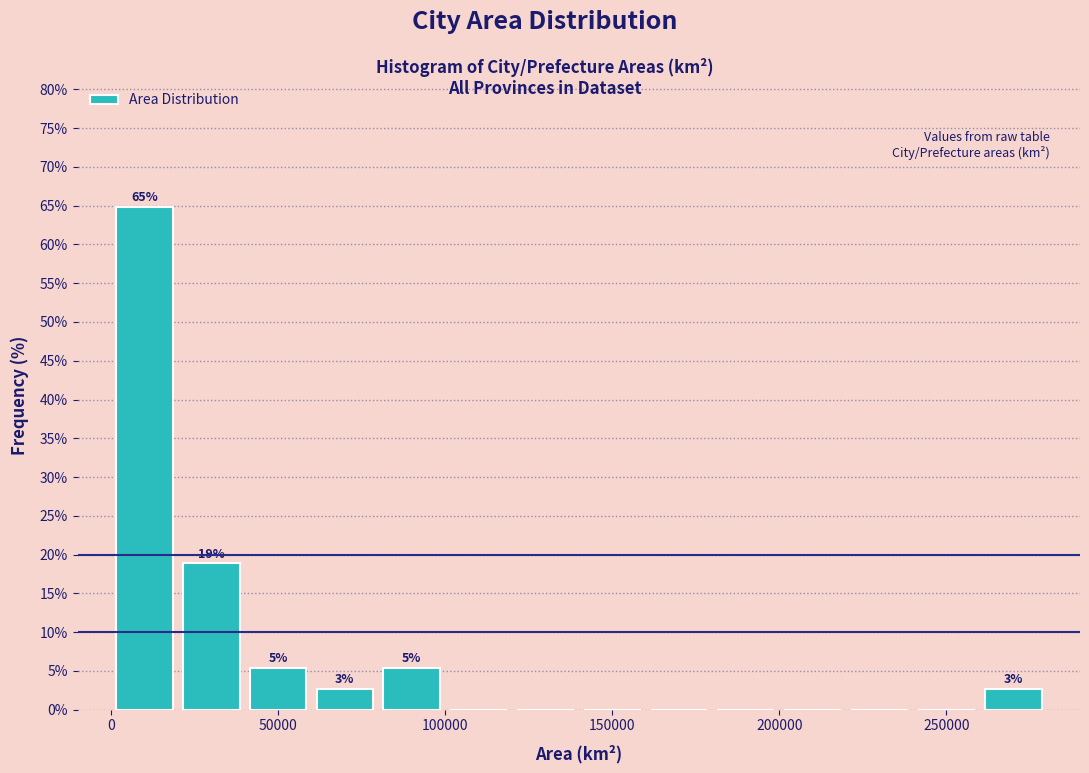

Which range on the x-axis has the tallest bar?

0 to 20000